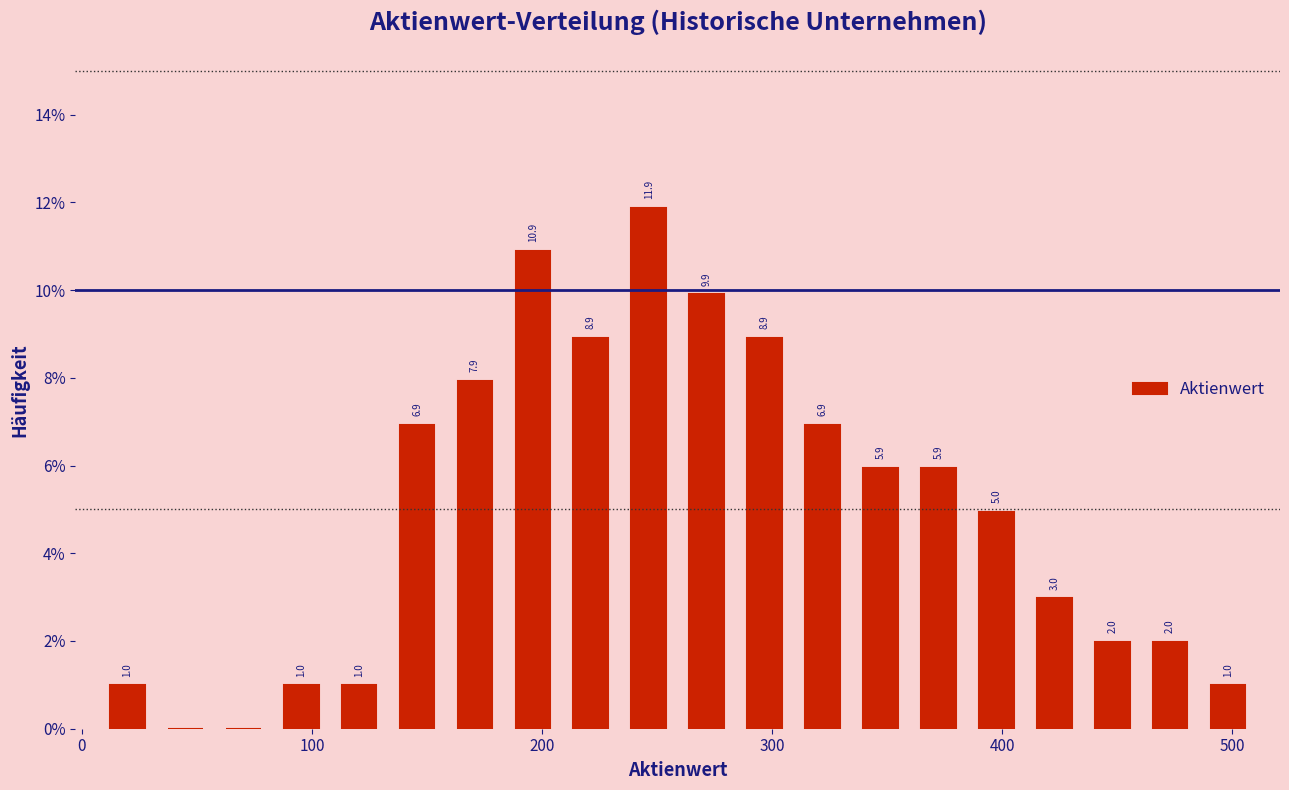

Around what value on the x-axis is the tallest bar? Give the approximate position of its centre, as read against the axis.

250